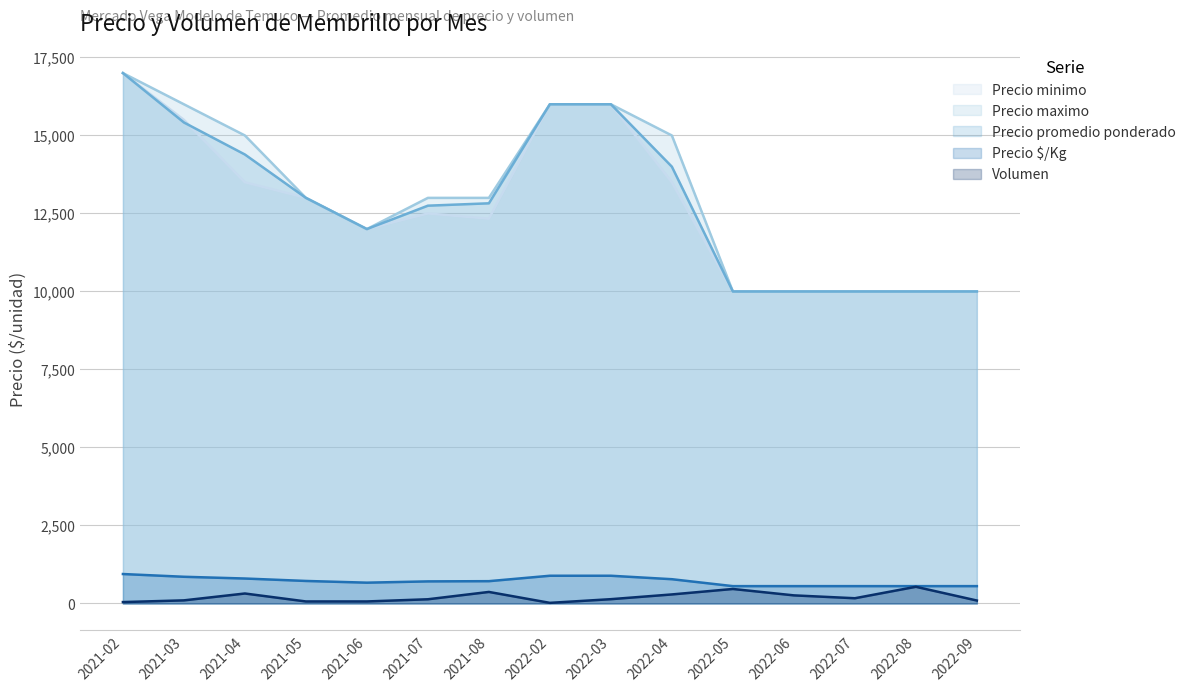

Which has a higher value, 2022-08 or 2022-09?

2022-08